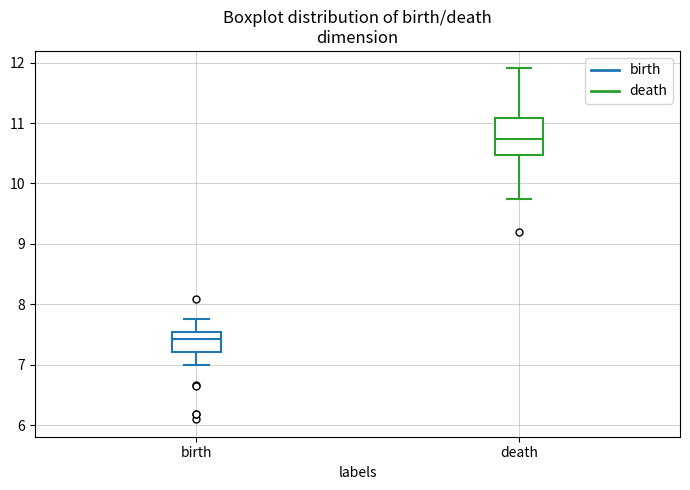

Comparing the boxes themselves (not the whiskers), which one is the tallest?

death